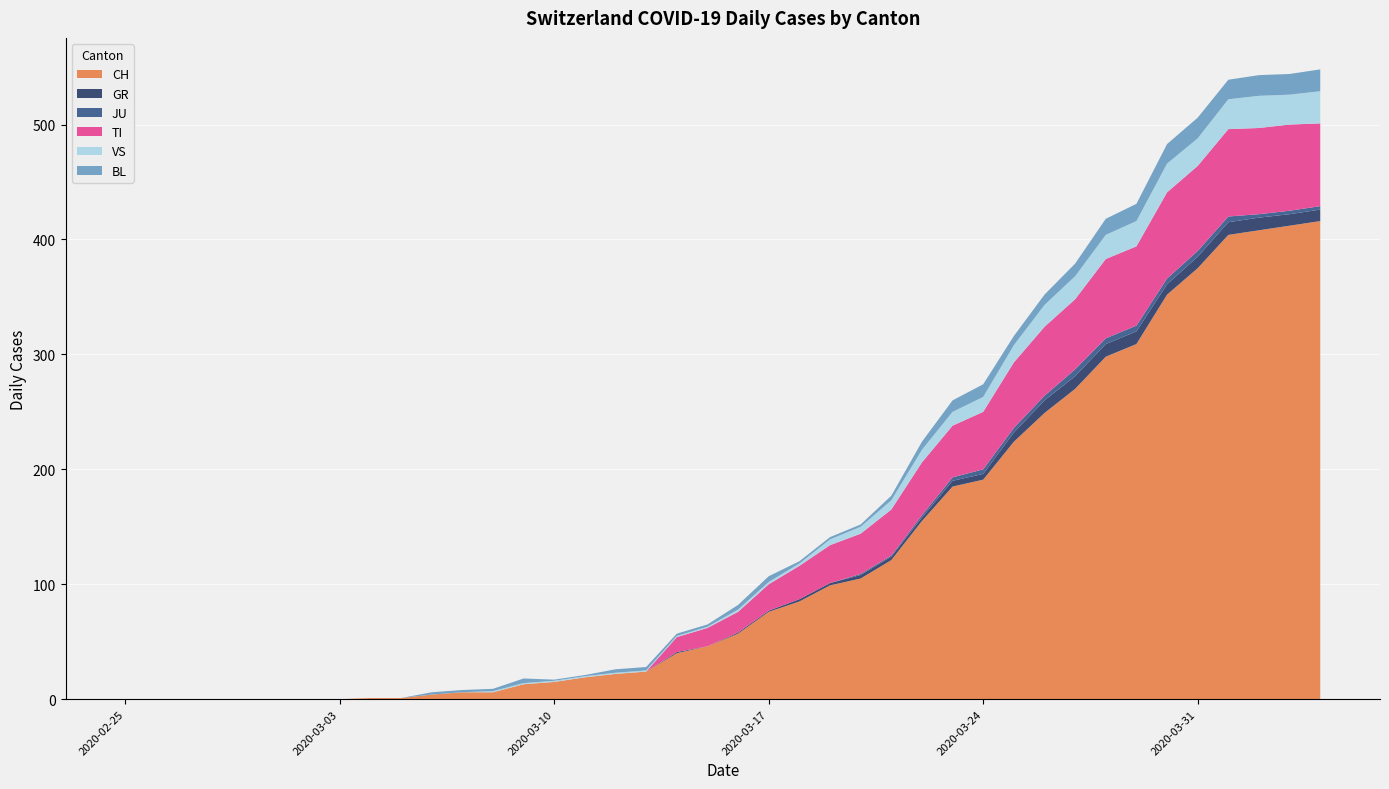

Reading left to right, what are all the values shown in this chart?

CH: 2020-02-25=0	2020-02-26=0	2020-02-27=0	2020-02-28=0	2020-02-29=0	2020-03-01=0	2020-03-02=0	2020-03-03=0	2020-03-04=1	2020-03-05=1	2020-03-06=4	2020-03-07=6	2020-03-08=6	2020-03-09=13	2020-03-10=15	2020-03-11=19	2020-03-12=22	2020-03-13=24	2020-03-14=40	2020-03-15=46	2020-03-16=57	2020-03-17=76	2020-03-18=85	2020-03-19=99	2020-03-20=105	2020-03-21=121	2020-03-22=155	2020-03-23=185	2020-03-24=191	2020-03-25=224	2020-03-26=249	2020-03-27=270	2020-03-28=298	2020-03-29=309	2020-03-30=352	2020-03-31=375	2020-04-01=404	2020-04-02=408	2020-04-03=412	2020-04-04=416
GR: 2020-02-25=0	2020-02-26=0	2020-02-27=0	2020-02-28=0	2020-02-29=0	2020-03-01=0	2020-03-02=0	2020-03-03=0	2020-03-04=0	2020-03-05=0	2020-03-06=0	2020-03-07=0	2020-03-08=0	2020-03-09=0	2020-03-10=0	2020-03-11=0	2020-03-12=0	2020-03-13=0	2020-03-14=1	2020-03-15=0	2020-03-16=1	2020-03-17=1	2020-03-18=2	2020-03-19=2	2020-03-20=3	2020-03-21=3	2020-03-22=3	2020-03-23=5	2020-03-24=5	2020-03-25=8	2020-03-26=11	2020-03-27=11	2020-03-28=11	2020-03-29=11	2020-03-30=9	2020-03-31=10	2020-04-01=11	2020-04-02=11	2020-04-03=10	2020-04-04=10
JU: 2020-02-25=0	2020-02-26=0	2020-02-27=0	2020-02-28=0	2020-02-29=0	2020-03-01=0	2020-03-02=0	2020-03-03=0	2020-03-04=0	2020-03-05=0	2020-03-06=0	2020-03-07=0	2020-03-08=0	2020-03-09=0	2020-03-10=0	2020-03-11=0	2020-03-12=0	2020-03-13=0	2020-03-14=0	2020-03-15=0	2020-03-16=0	2020-03-17=0	2020-03-18=0	2020-03-19=0	2020-03-20=1	2020-03-21=1	2020-03-22=2	2020-03-23=3	2020-03-24=4	2020-03-25=4	2020-03-26=4	2020-03-27=6	2020-03-28=5	2020-03-29=5	2020-03-30=5	2020-03-31=5	2020-04-01=5	2020-04-02=3	2020-04-03=3	2020-04-04=3
TI: 2020-02-25=0	2020-02-26=0	2020-02-27=0	2020-02-28=0	2020-02-29=0	2020-03-01=0	2020-03-02=0	2020-03-03=0	2020-03-04=0	2020-03-05=0	2020-03-06=0	2020-03-07=0	2020-03-08=0	2020-03-09=0	2020-03-10=0	2020-03-11=0	2020-03-12=0	2020-03-13=0	2020-03-14=13	2020-03-15=16	2020-03-16=18	2020-03-17=23	2020-03-18=29	2020-03-19=33	2020-03-20=35	2020-03-21=40	2020-03-22=46	2020-03-23=45	2020-03-24=50	2020-03-25=57	2020-03-26=60	2020-03-27=61	2020-03-28=69	2020-03-29=69	2020-03-30=75	2020-03-31=74	2020-04-01=76	2020-04-02=75	2020-04-03=75	2020-04-04=72
VS: 2020-02-25=0	2020-02-26=0	2020-02-27=0	2020-02-28=0	2020-02-29=0	2020-03-01=0	2020-03-02=0	2020-03-03=0	2020-03-04=0	2020-03-05=0	2020-03-06=0	2020-03-07=0	2020-03-08=1	2020-03-09=1	2020-03-10=1	2020-03-11=1	2020-03-12=1	2020-03-13=1	2020-03-14=1	2020-03-15=1	2020-03-16=2	2020-03-17=2	2020-03-18=2	2020-03-19=5	2020-03-20=6	2020-03-21=8	2020-03-22=11	2020-03-23=12	2020-03-24=13	2020-03-25=15	2020-03-26=19	2020-03-27=20	2020-03-28=21	2020-03-29=22	2020-03-30=25	2020-03-31=24	2020-04-01=26	2020-04-02=28	2020-04-03=26	2020-04-04=28
BL: 2020-02-25=0	2020-02-26=0	2020-02-27=0	2020-02-28=0	2020-02-29=0	2020-03-01=0	2020-03-02=0	2020-03-03=0	2020-03-04=0	2020-03-05=0	2020-03-06=2	2020-03-07=2	2020-03-08=2	2020-03-09=4	2020-03-10=1	2020-03-11=1	2020-03-12=3	2020-03-13=3	2020-03-14=2	2020-03-15=2	2020-03-16=4	2020-03-17=5	2020-03-18=2	2020-03-19=2	2020-03-20=2	2020-03-21=4	2020-03-22=7	2020-03-23=10	2020-03-24=11	2020-03-25=8	2020-03-26=9	2020-03-27=11	2020-03-28=14	2020-03-29=15	2020-03-30=17	2020-03-31=18	2020-04-01=17	2020-04-02=18	2020-04-03=18	2020-04-04=19